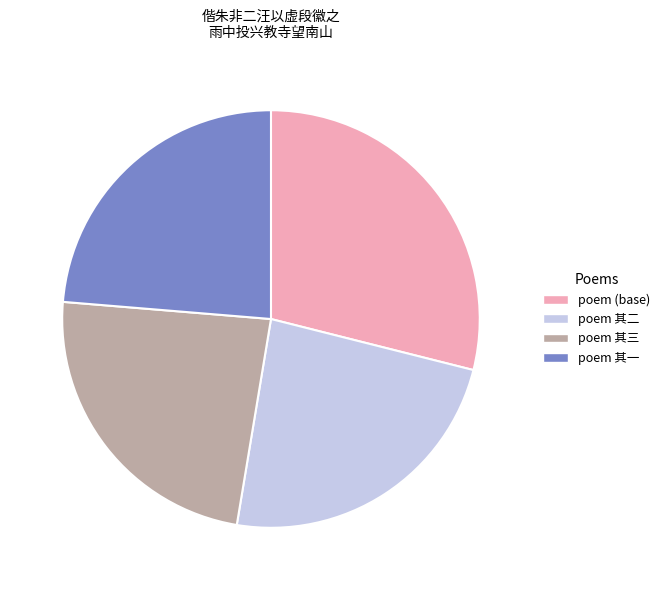

Is the sum of poem 其一 and poem (base) greater than half?

Yes